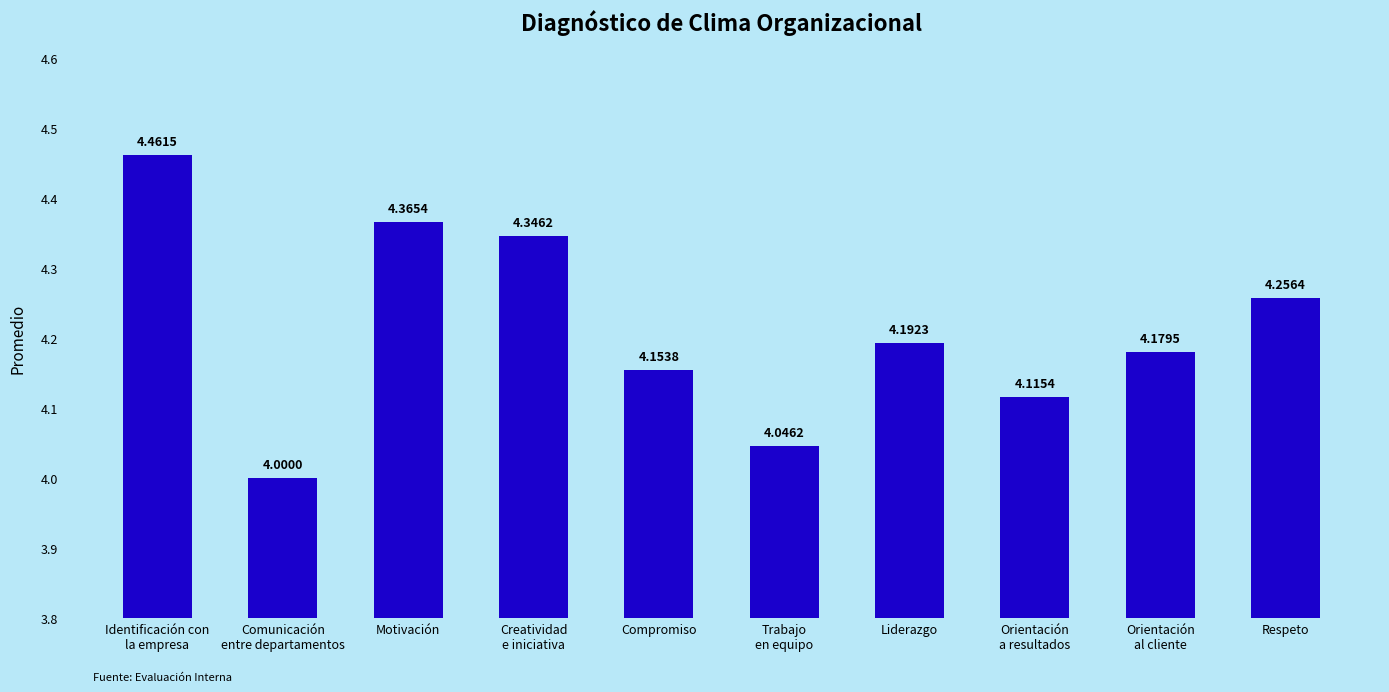

Which has a higher value, Compromiso or Motivación?

Motivación